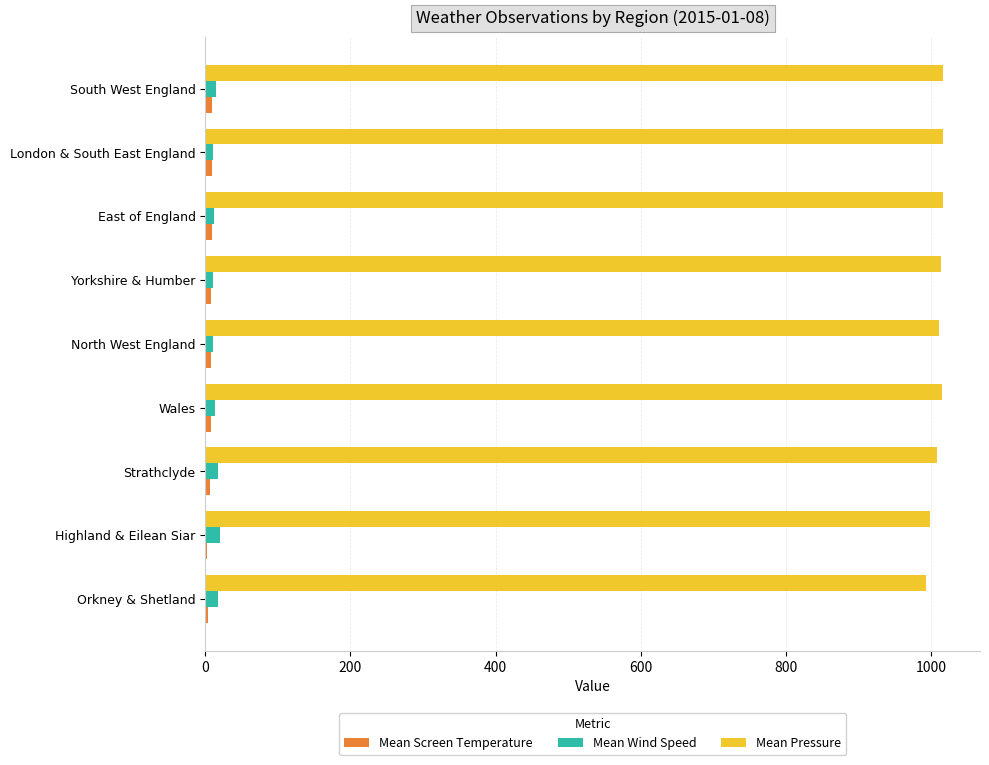

Count the number of data series in this chart.

3